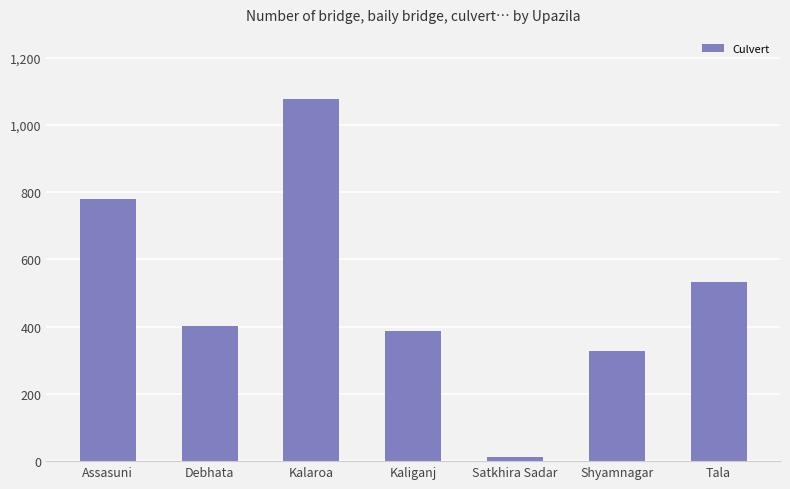

Rank the categories by value from highest to lowest.

Kalaroa, Assasuni, Tala, Debhata, Kaliganj, Shyamnagar, Satkhira Sadar